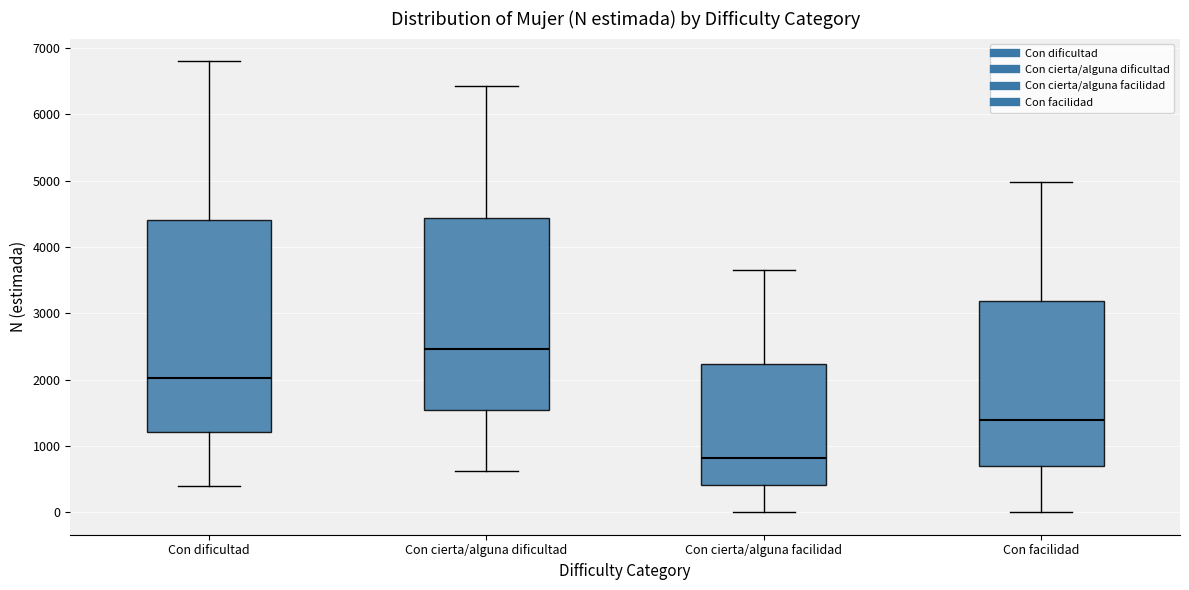

Which box has the highest median line?

Con cierta/alguna dificultad